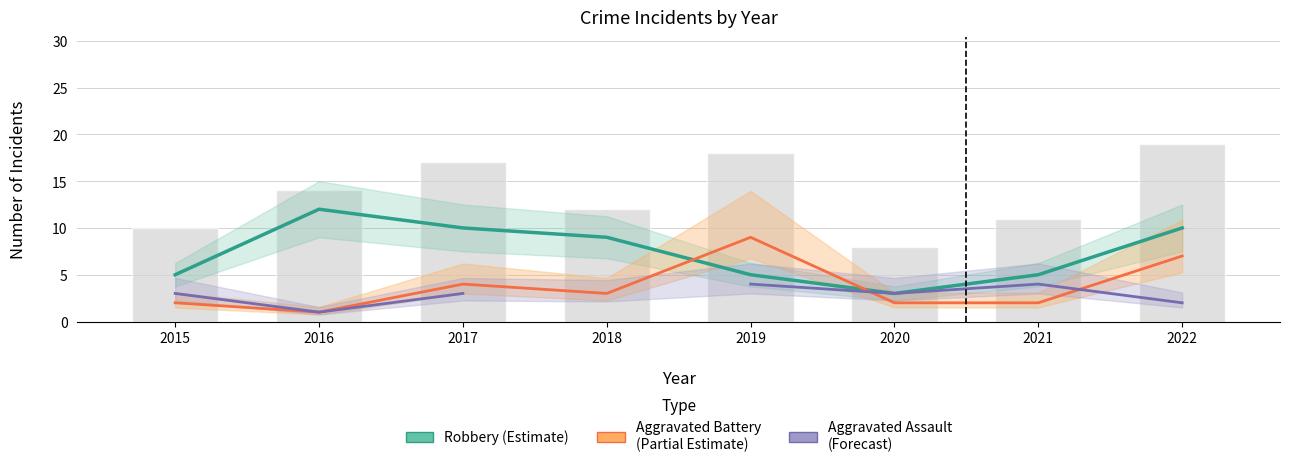

Are the bars grouped side by side (vs. stacked)?

Yes